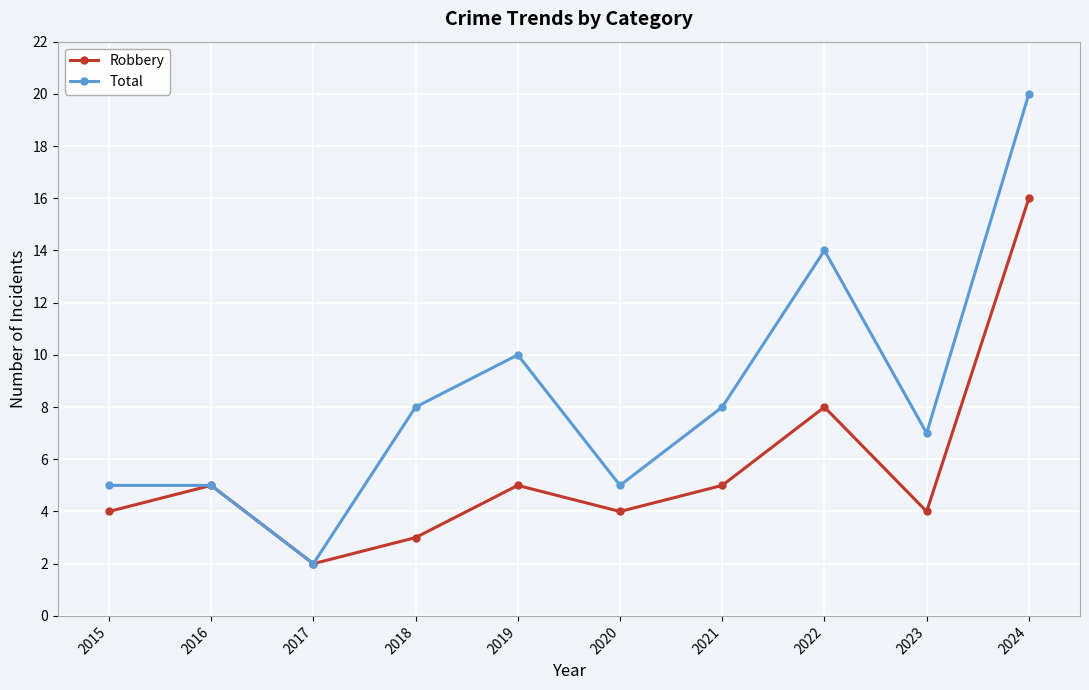

Where is the first local minimum for Total?

2017